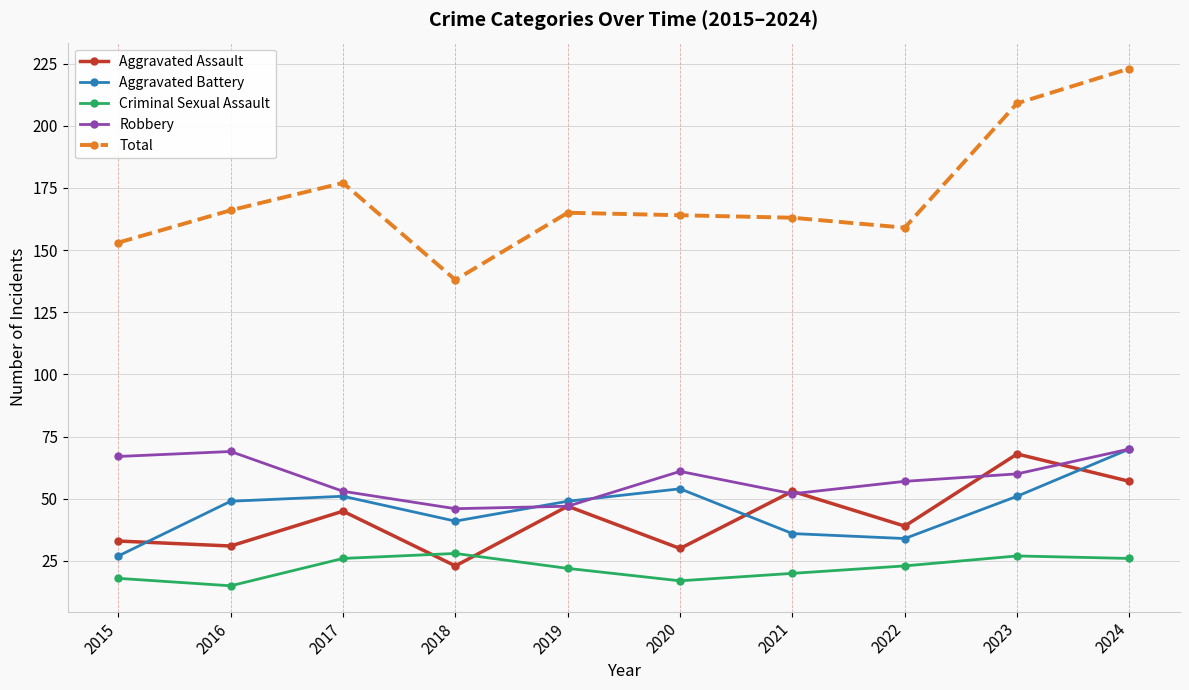

What is the difference between the highest and lowest values at 2022?

136